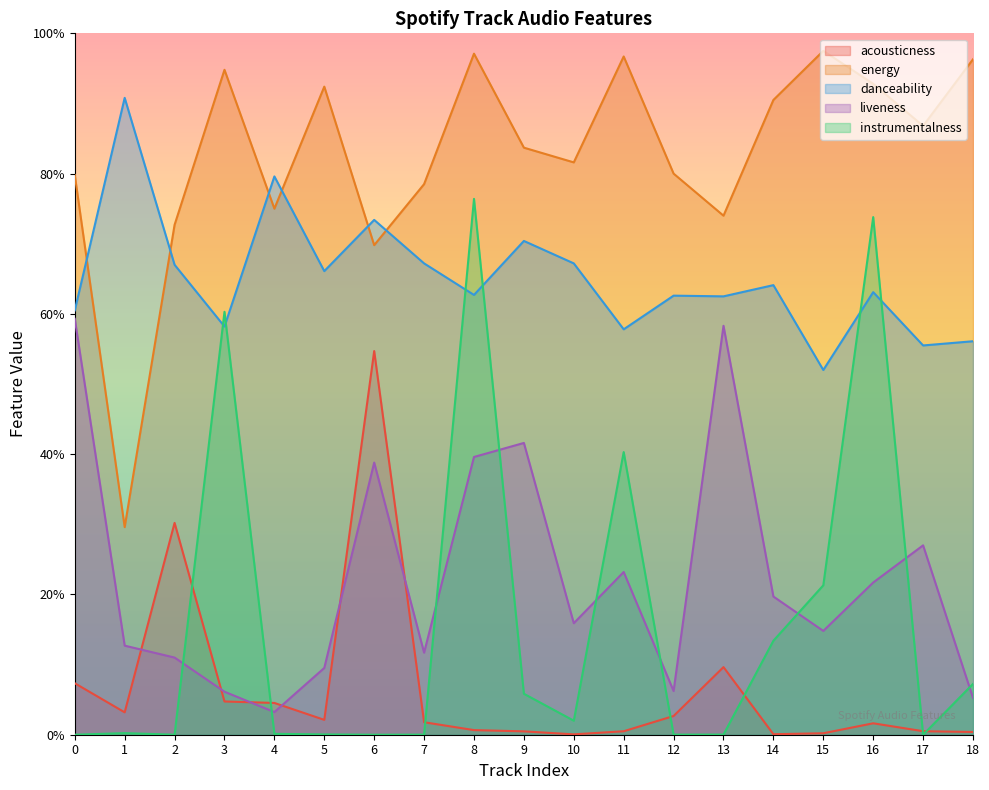

True or false: liveness and danceability cross at least once.

False